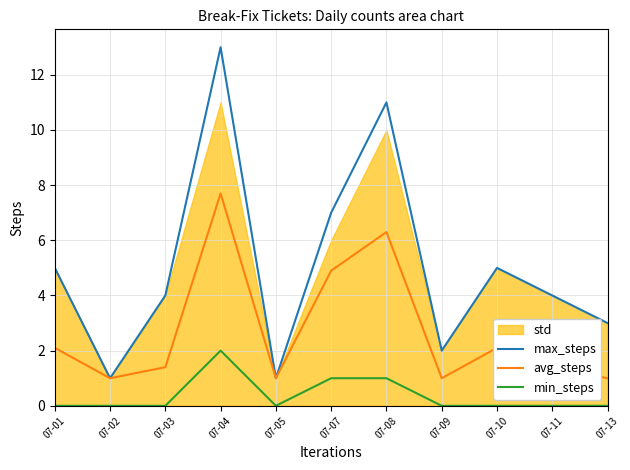

The value of min_steps at 07-07 is 0.6. True or false?

False